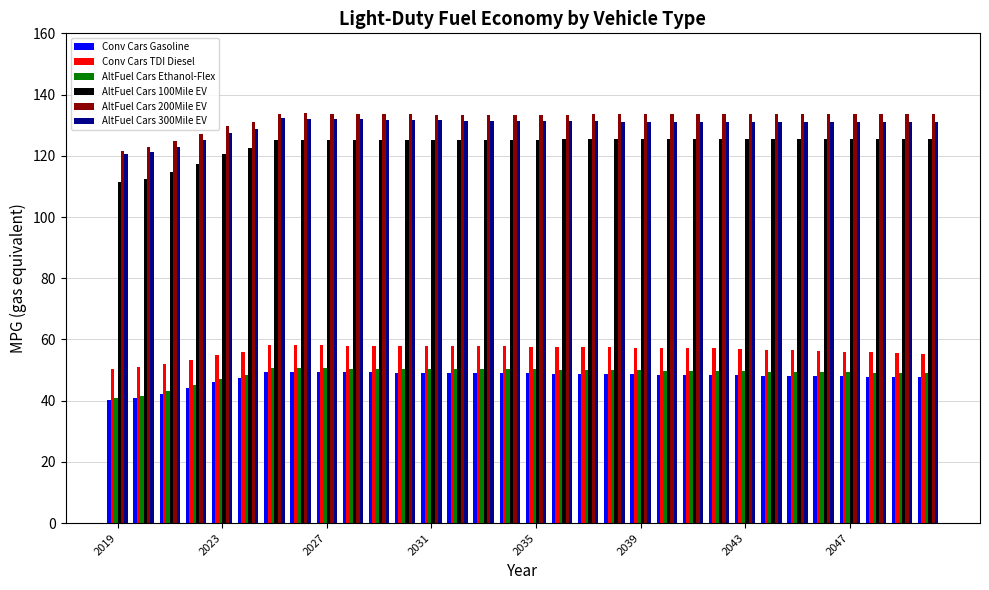

At how many categories does at least one series exceed 95?

32